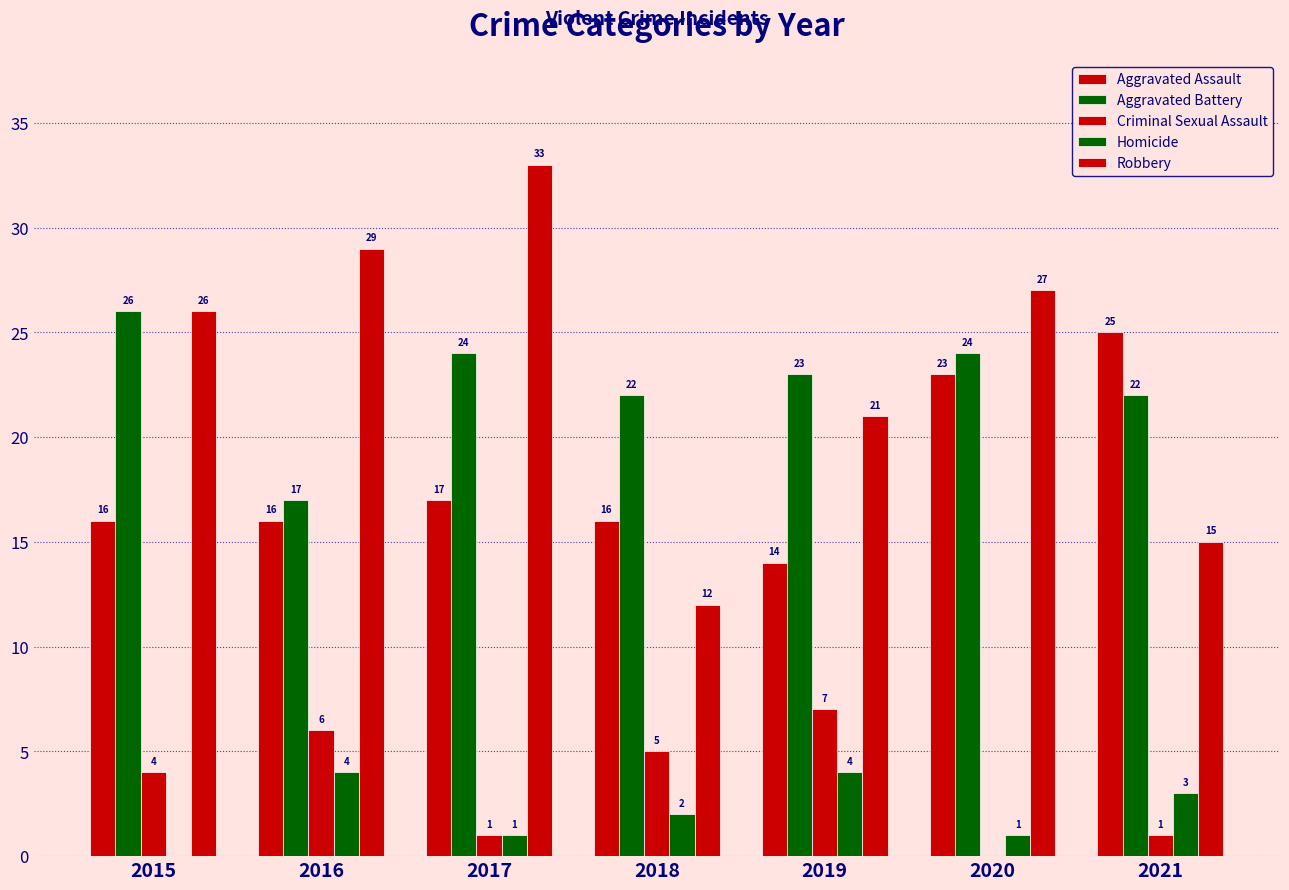

At which category is the sum across all series the highest?

2017